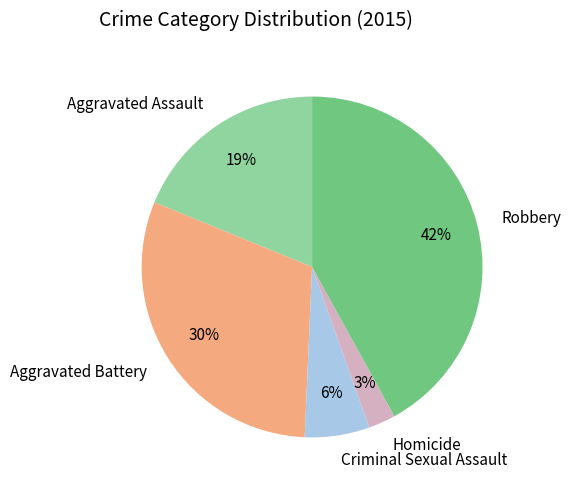

The Robbery slice represents 42% of the pie. True or false?

True